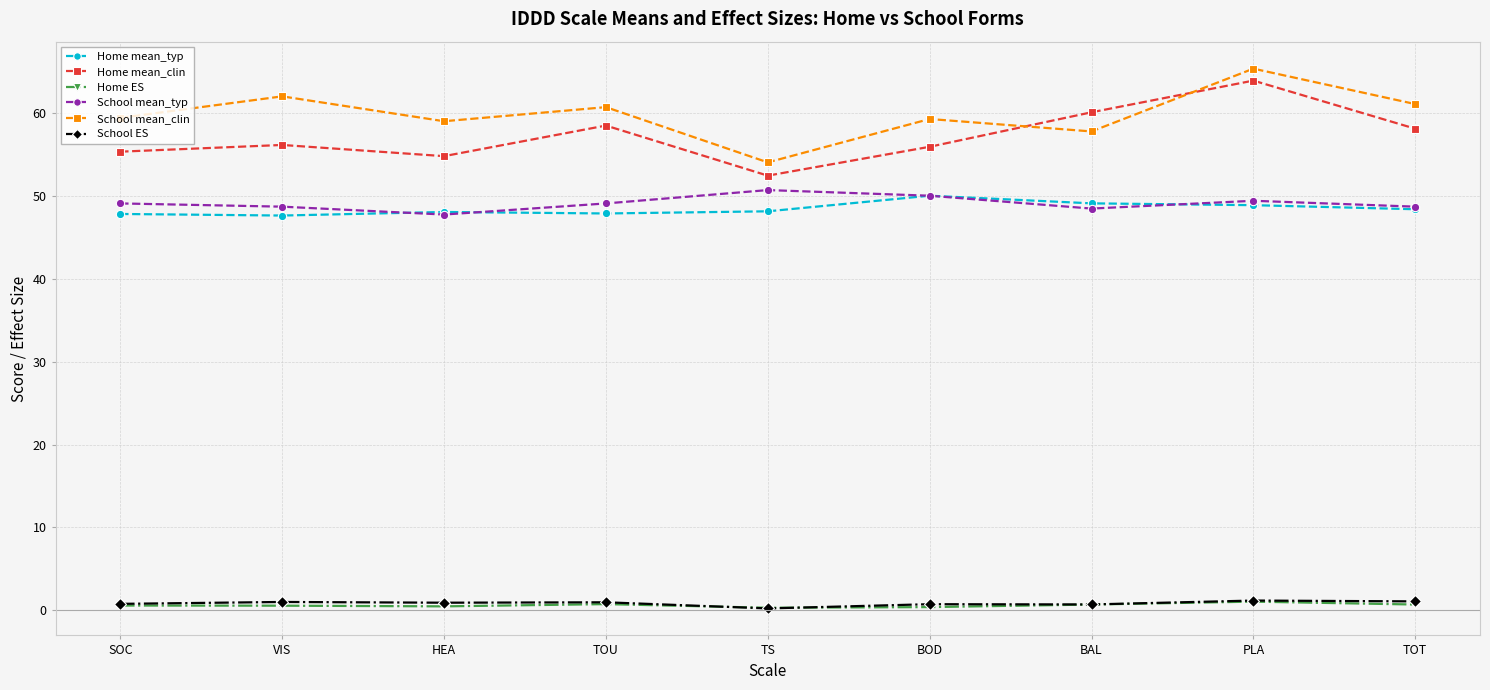

What is the value of the School ES point at the 1st from the left?

0.8